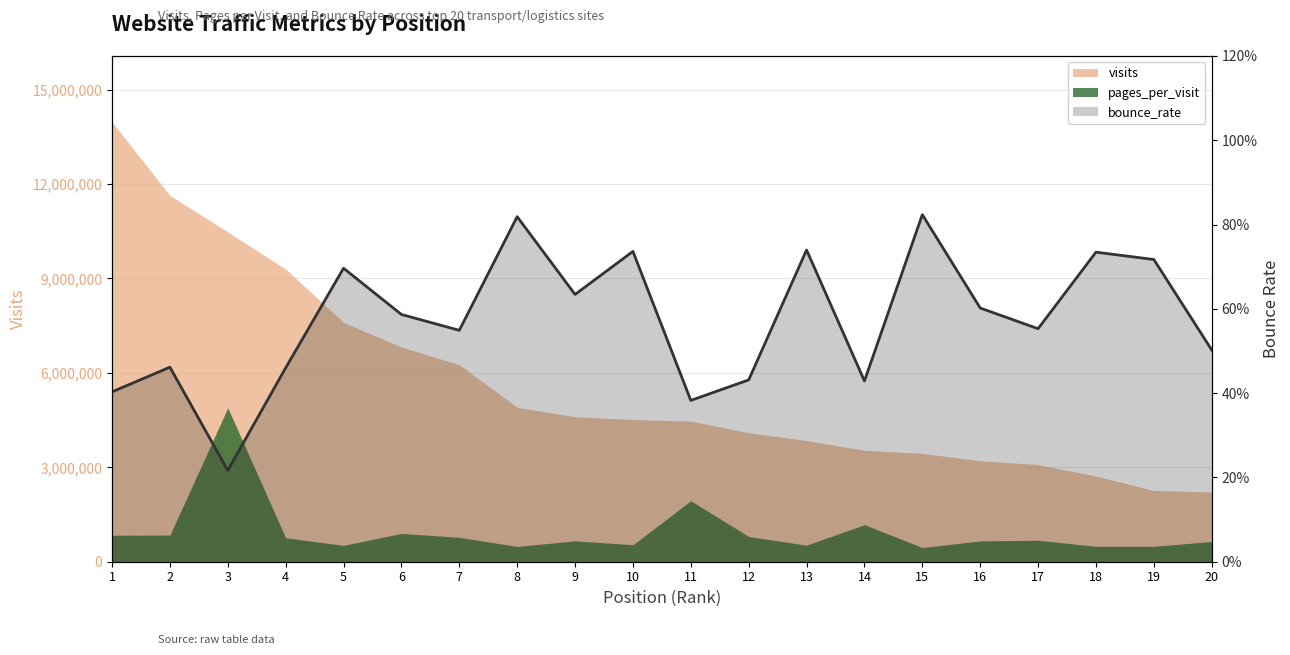

Which has a higher value, 19 or 15?

15